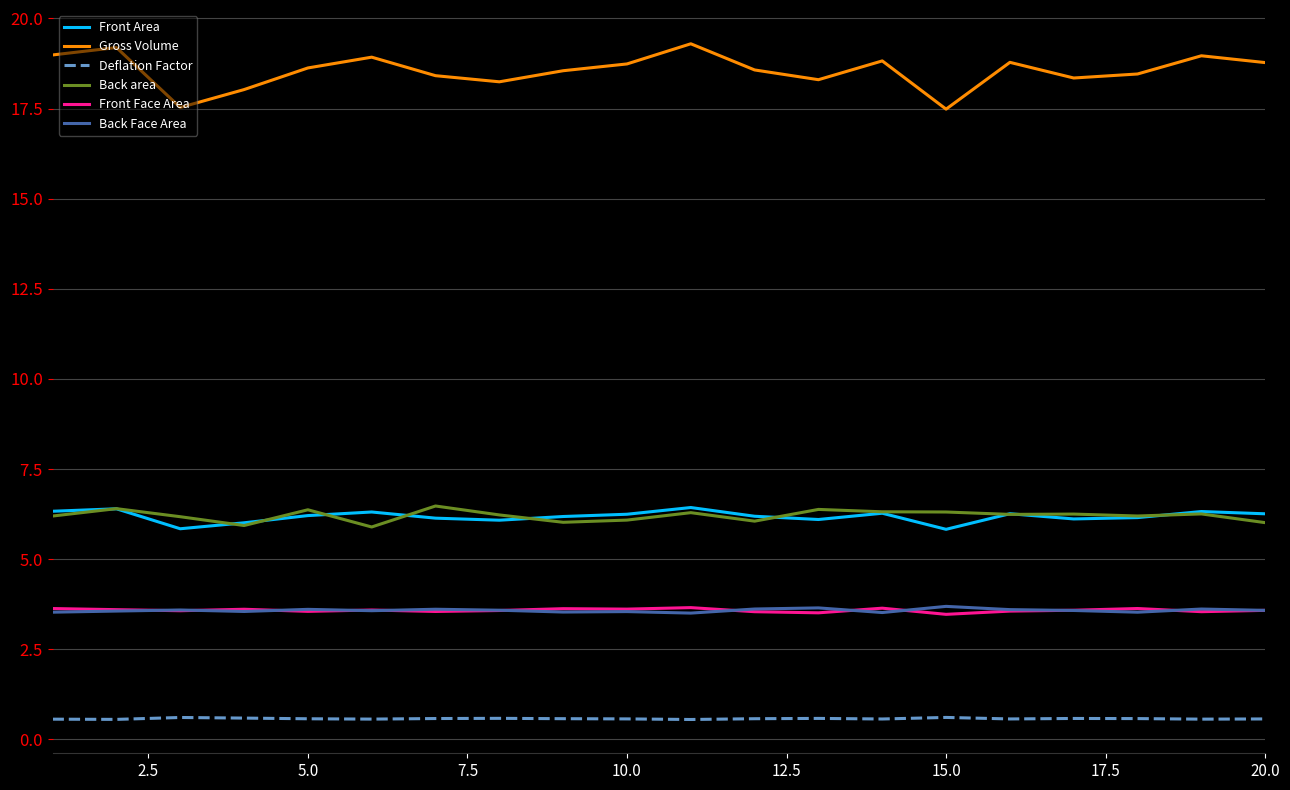

True or false: Deflation Factor and Back area cross at least once.

False